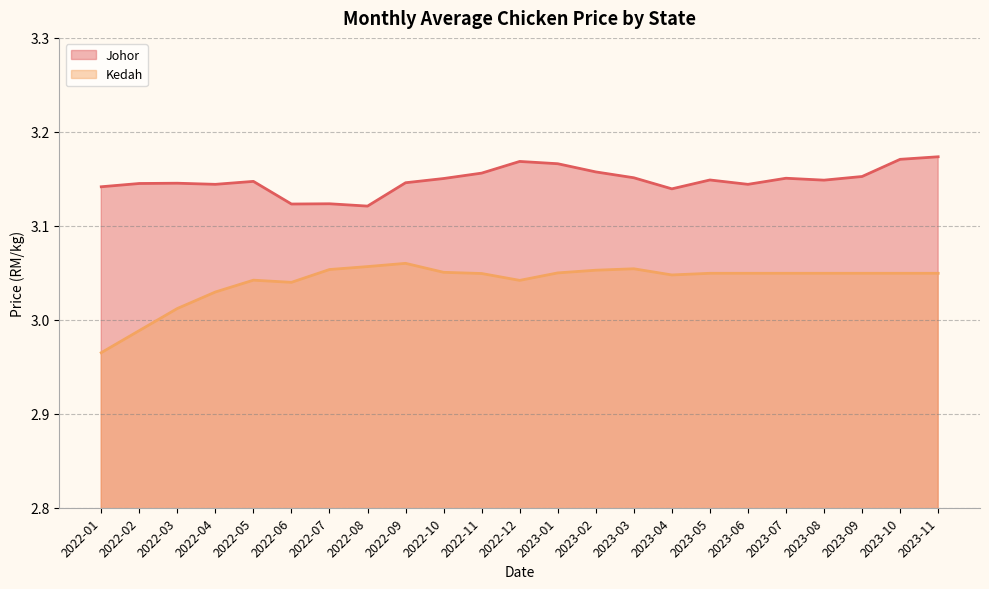

Reading left to right, transcribe all the data shown in this chart.

Johor: 3.1	3.1	3.1	3.1	3.1	3.1	3.1	3.1	3.1	3.2	3.2	3.2	3.2	3.2	3.2	3.1	3.1	3.1	3.2	3.1	3.2	3.2	3.2
Kedah: 3.0	3.0	3.0	3.0	3.0	3.0	3.1	3.1	3.1	3.1	3.0	3.0	3.0	3.1	3.1	3.0	3.0	3.0	3.0	3.0	3.0	3.0	3.0